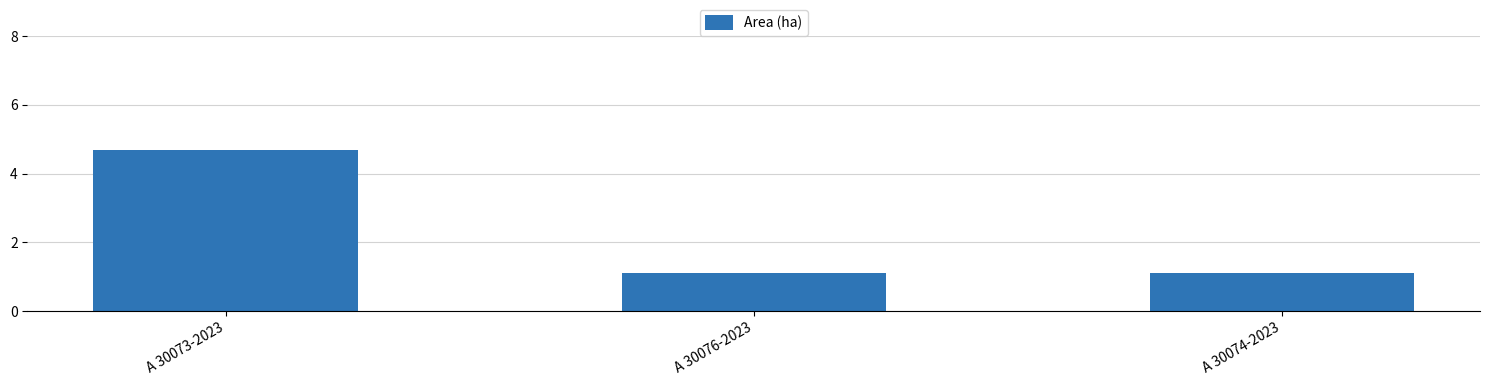

Are the bars grouped side by side (vs. stacked)?

No